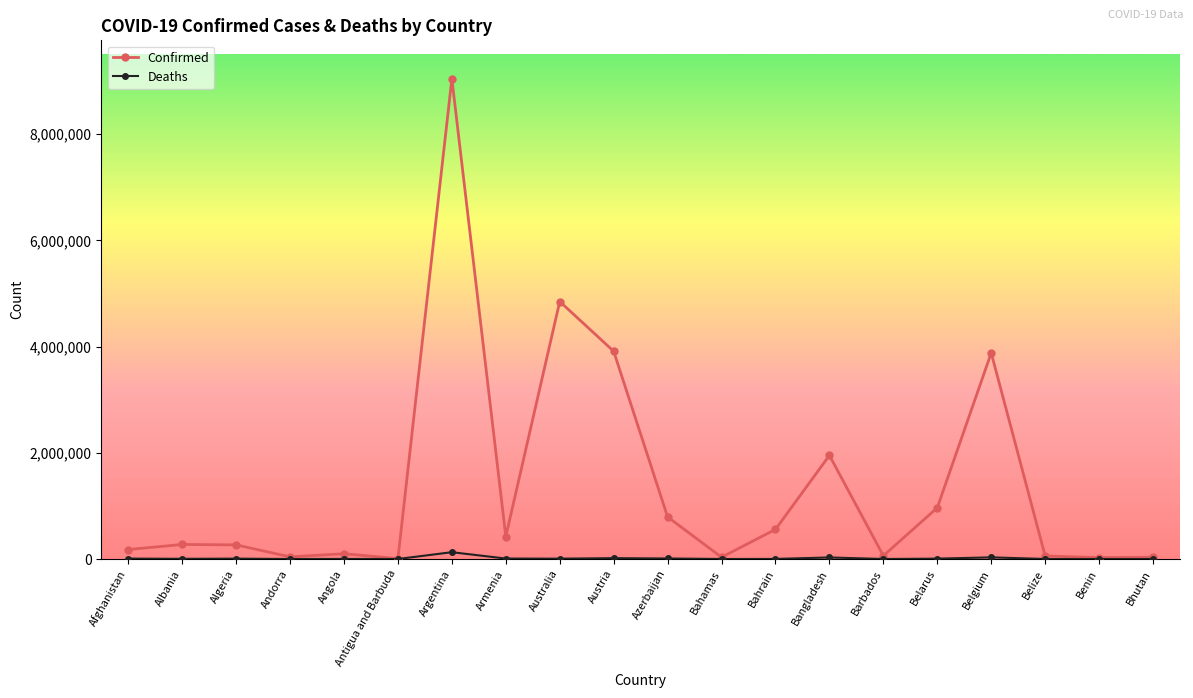

What is the difference between the maximum and minimum values in the Confirmed series?

9037833